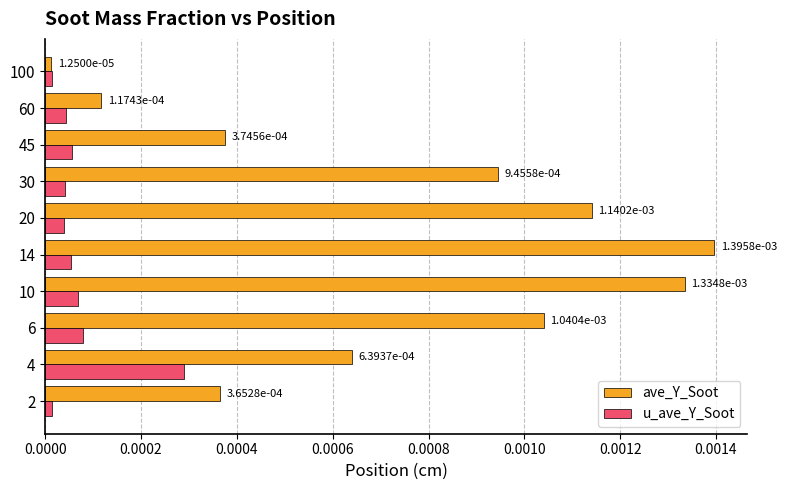

Where is u_ave_Y_Soot nearest to the value 0?

100